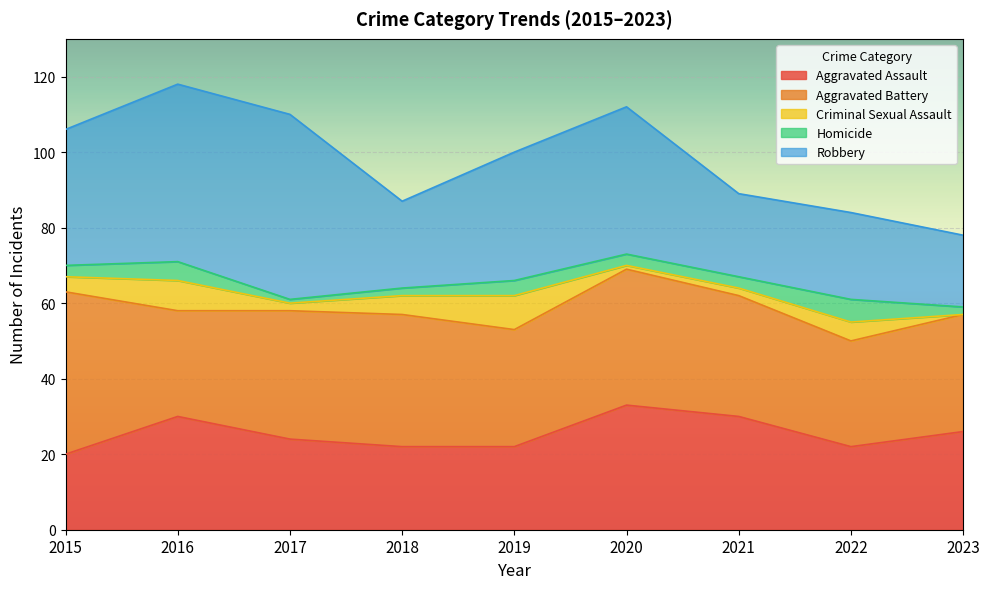

How many distinct data groups are displayed?

5